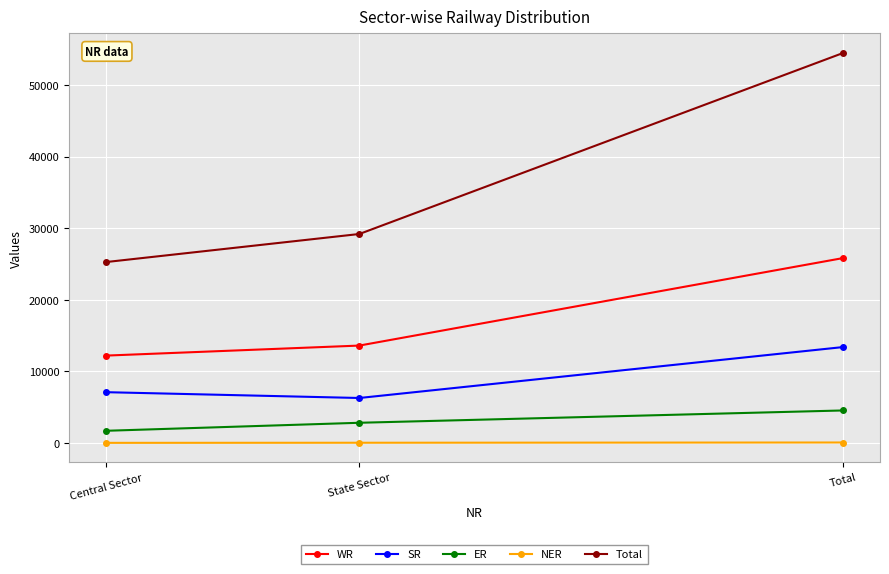

How many categories are shown in the chart?

3